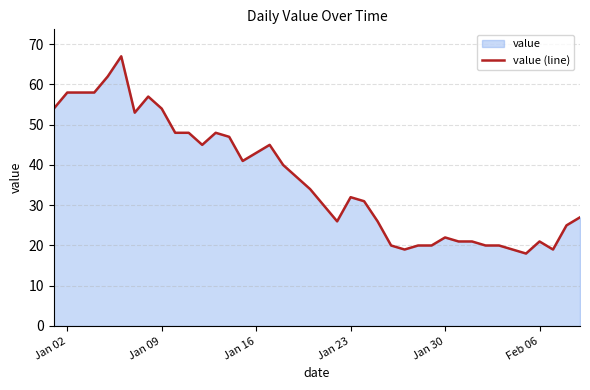

Which has a higher value, Feb 06 or Jan 09?

Jan 09